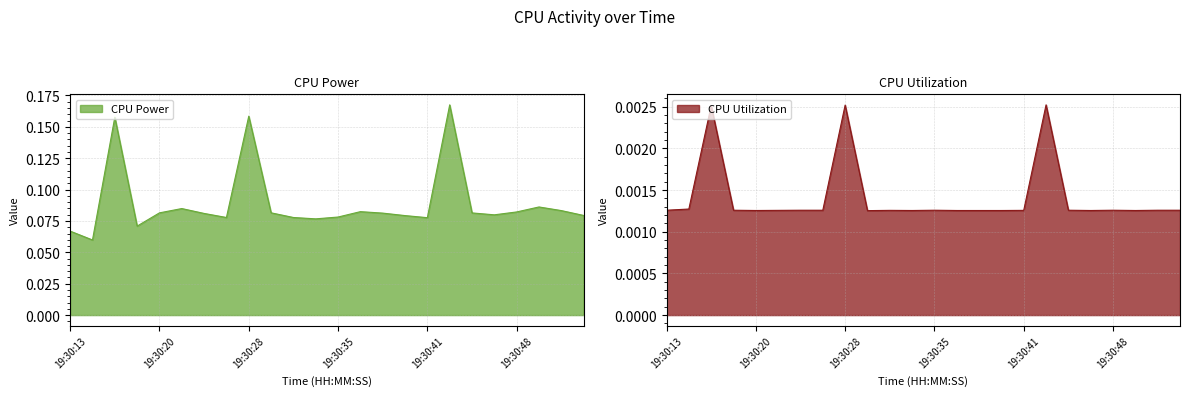

Is the value of CPU Utilization at 19:30:49 greater than the value of CPU Power at 19:30:13?

No